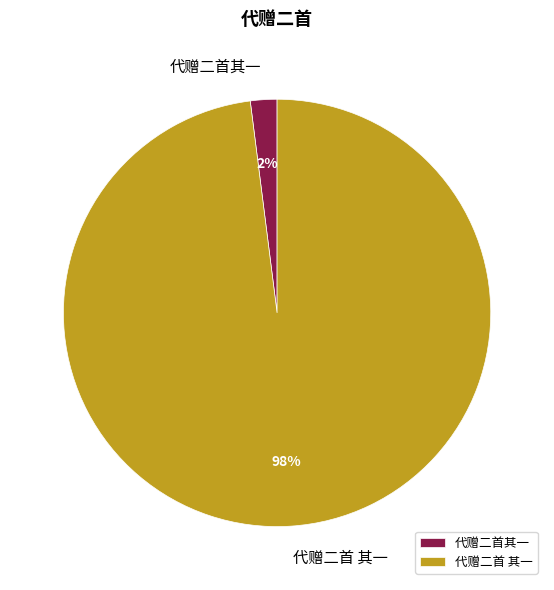

To the nearest percent, what percentage of the pie is 代赠二首其一?

2%